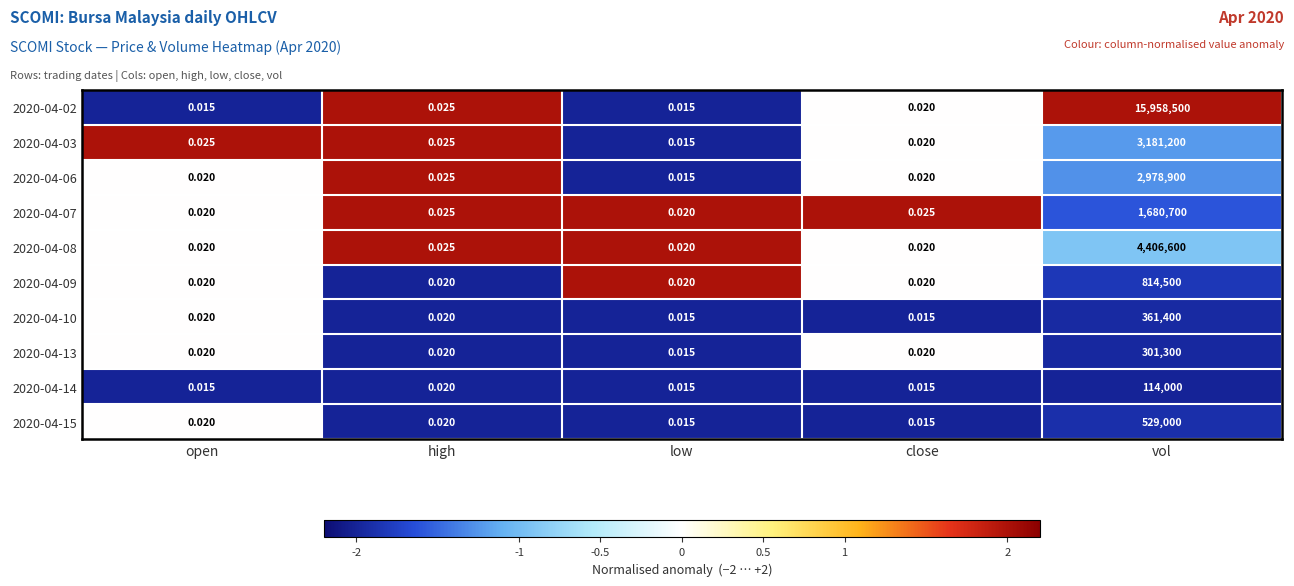

How many series are shown in this chart?

10